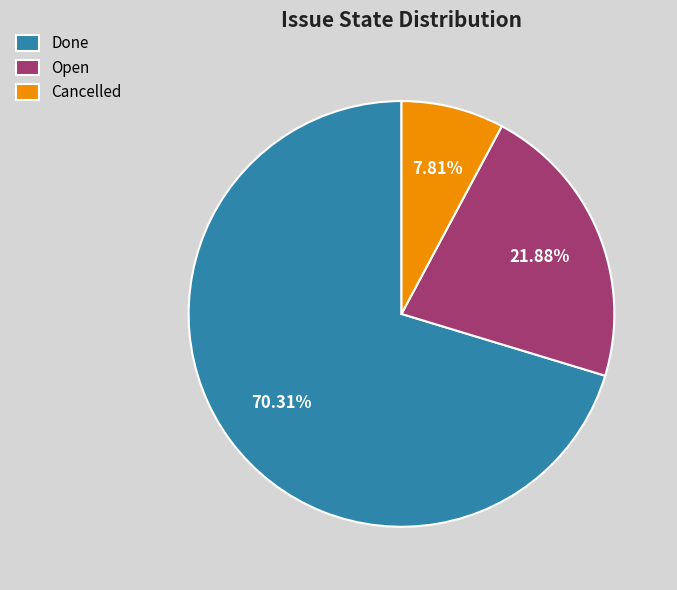

Approximately how many times larger is the value at Done compared to Open?

3.2